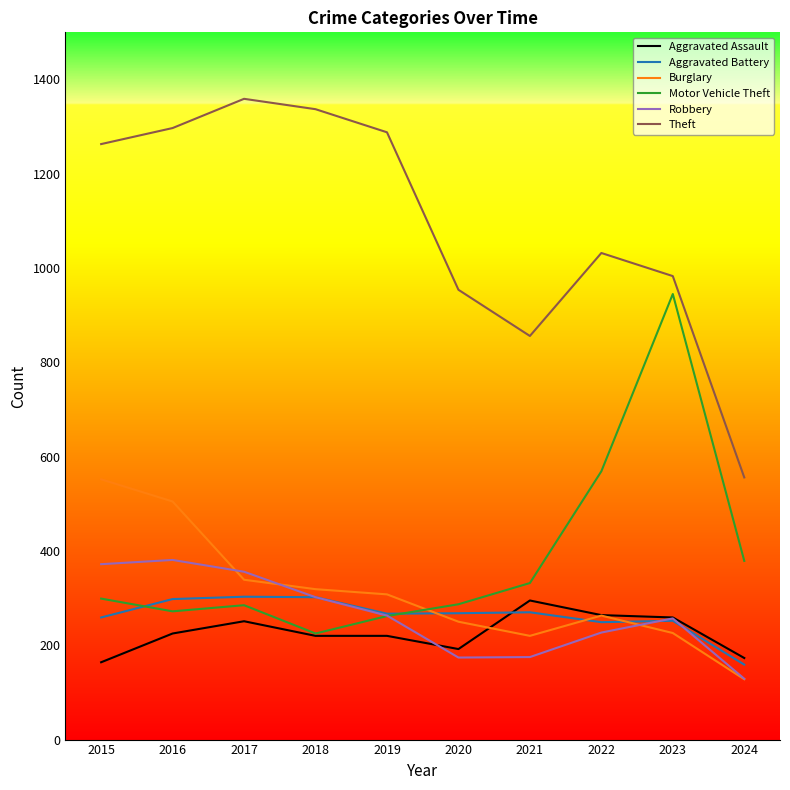

What is the spread (max minus min) of values at 2023?

757